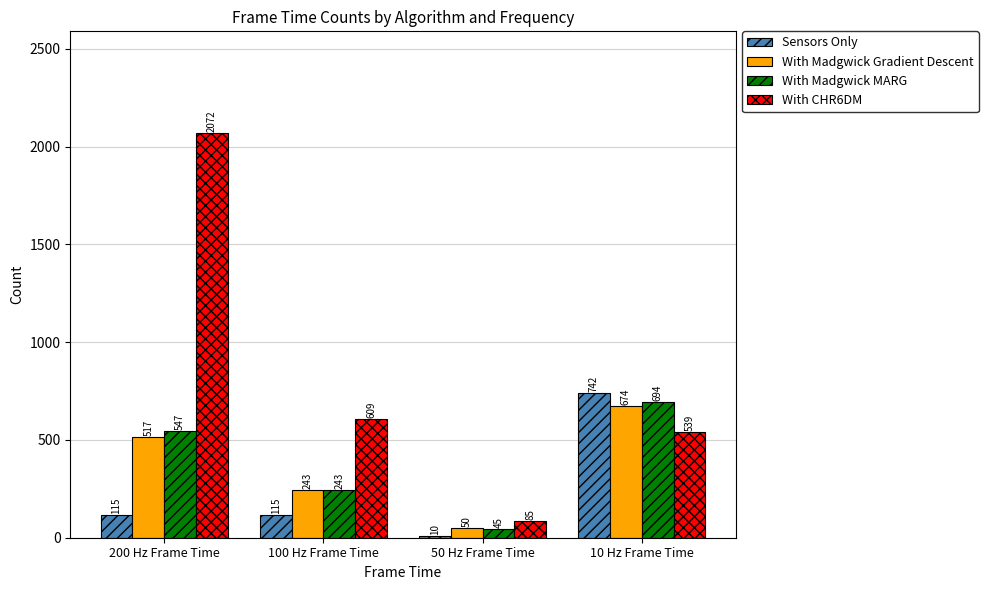

Is the value of Sensors Only at 10 Hz Frame Time greater than the value of With Madgwick Gradient Descent at 100 Hz Frame Time?

Yes